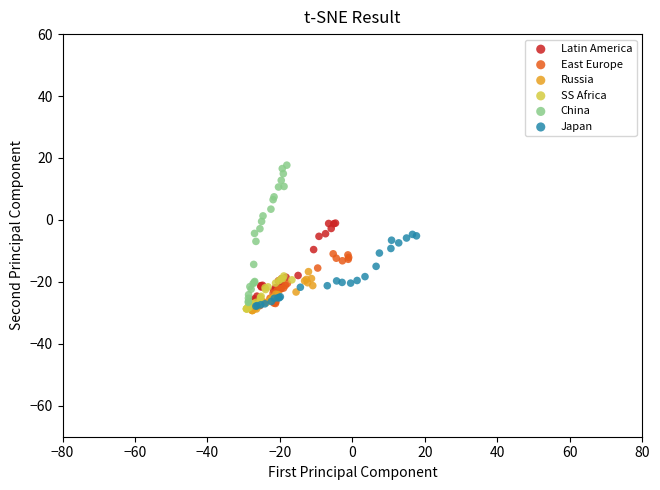

Which series contains the highest Y value?

China